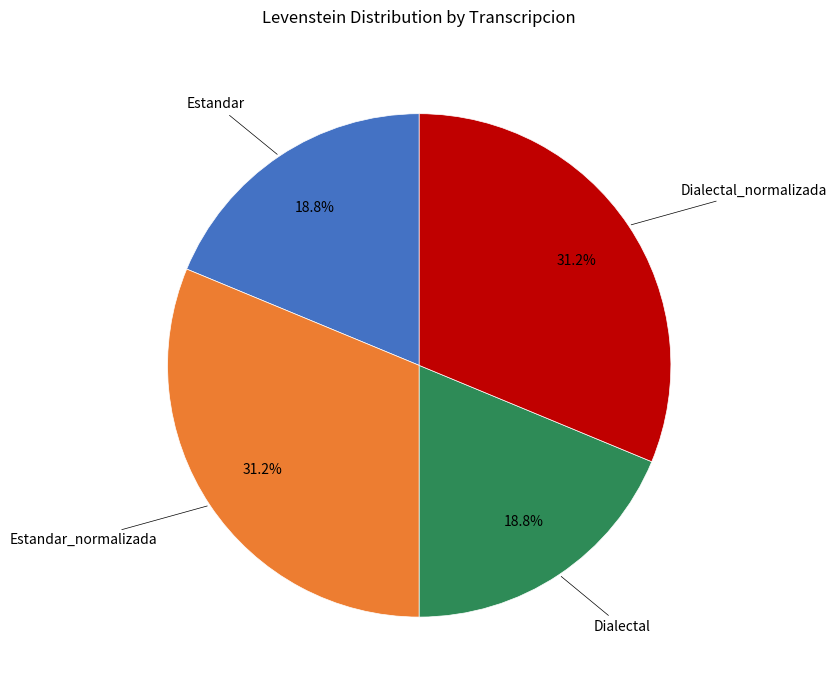

Is there any slice that represents more than half of the pie?

No